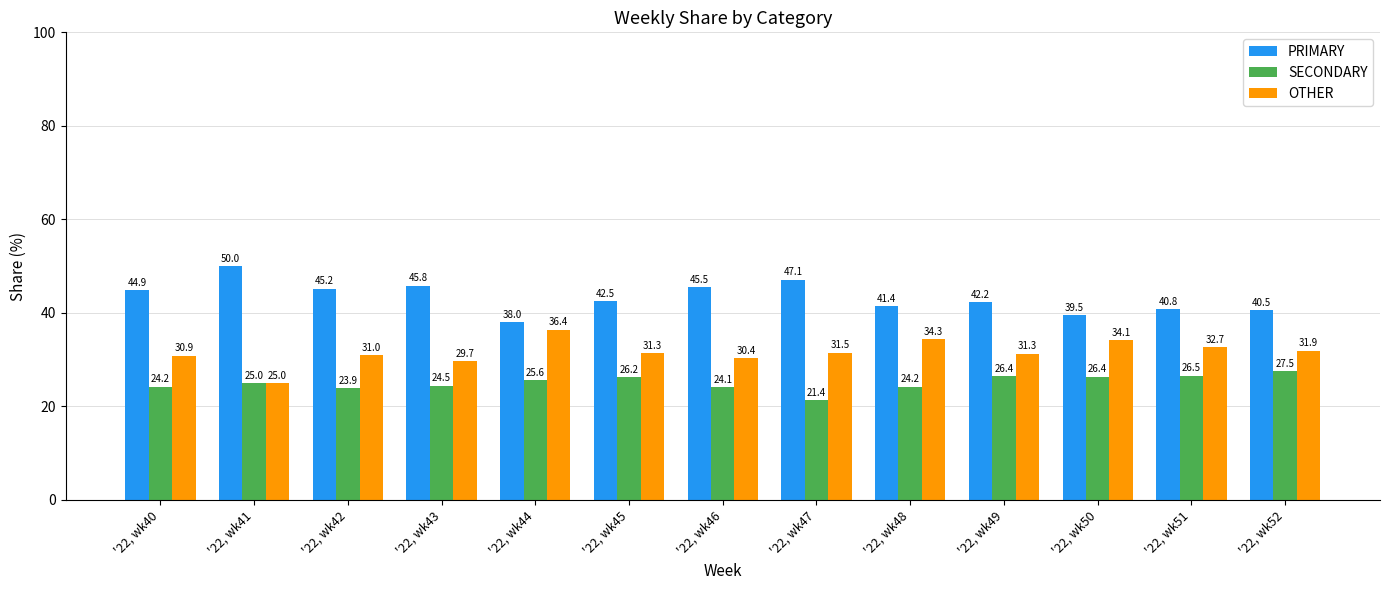

What is the value of the OTHER bar at the 3rd from the left?

31.0